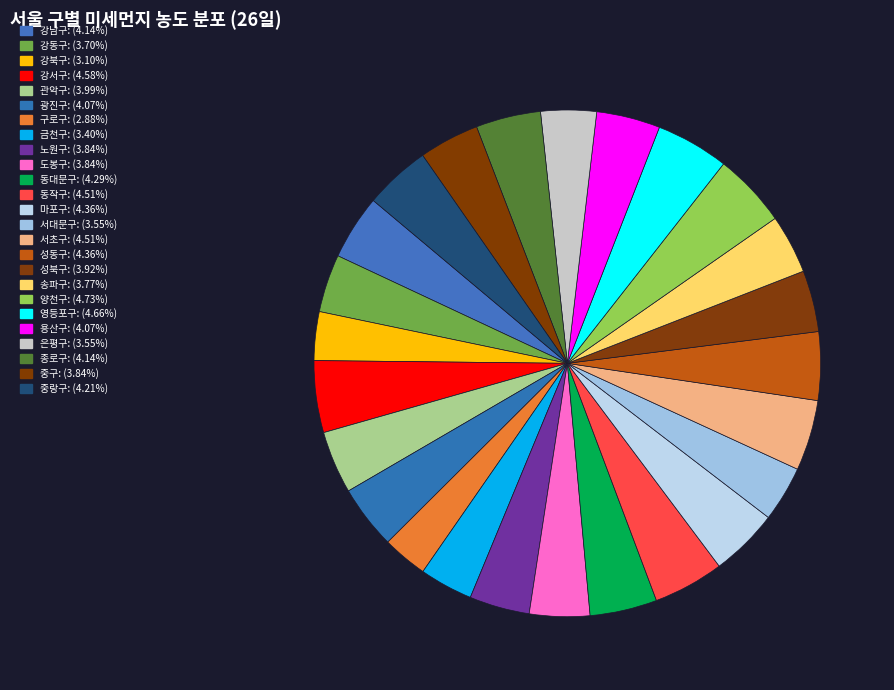

True or false: 서대문구 accounts for 1% of the total.

False